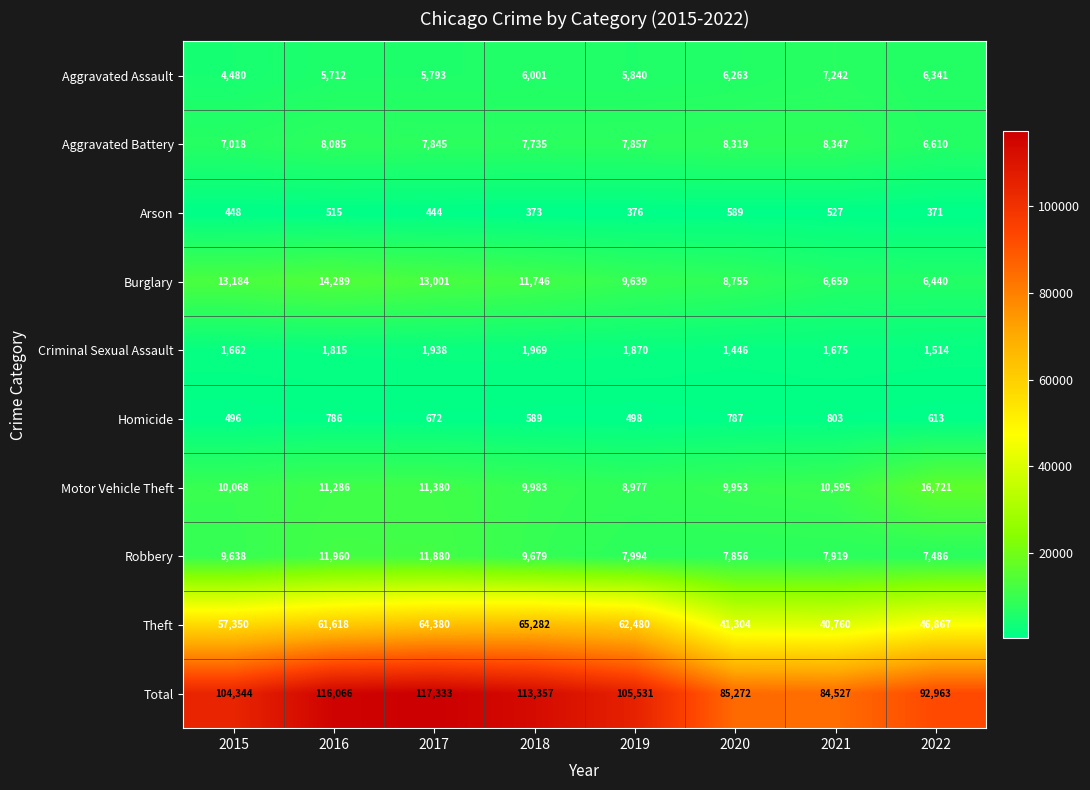

What is the sum of the Motor Vehicle Theft values at 2021 and 2018?

20578